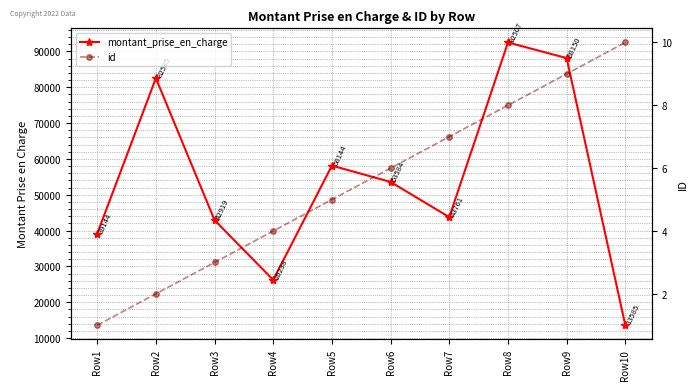

Between Row10 and Row4, which is larger?

Row4